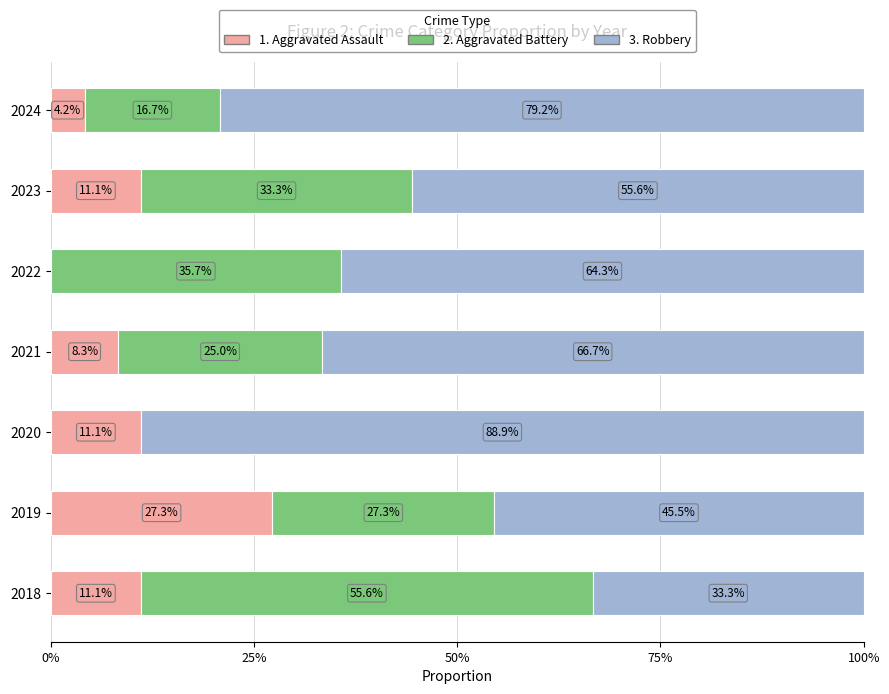

How many bars are there in each group?

3